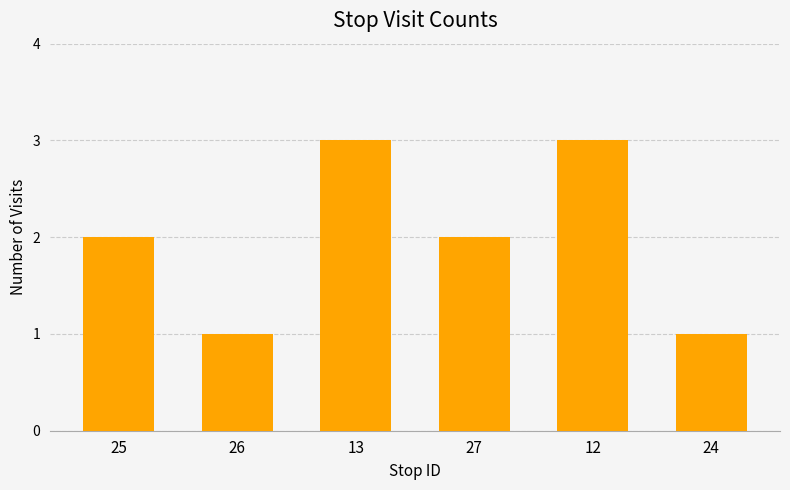

Reading left to right, list all the values displayed in this chart.

2	1	3	2	3	1